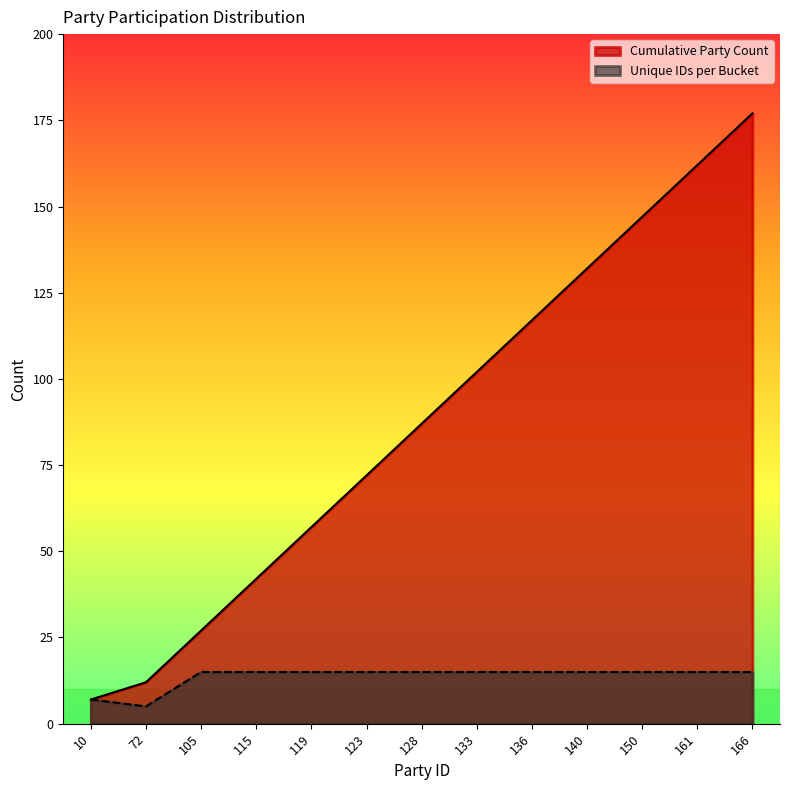

Reading left to right, what are all the values shown in this chart?

Cumulative Party Count: 10=7	72=12	105=27	115=42	119=57	123=72	128=87	133=102	136=117	140=132	150=147	161=162	166=177
Unique IDs per Bucket: 10=7	72=5	105=15	115=15	119=15	123=15	128=15	133=15	136=15	140=15	150=15	161=15	166=15